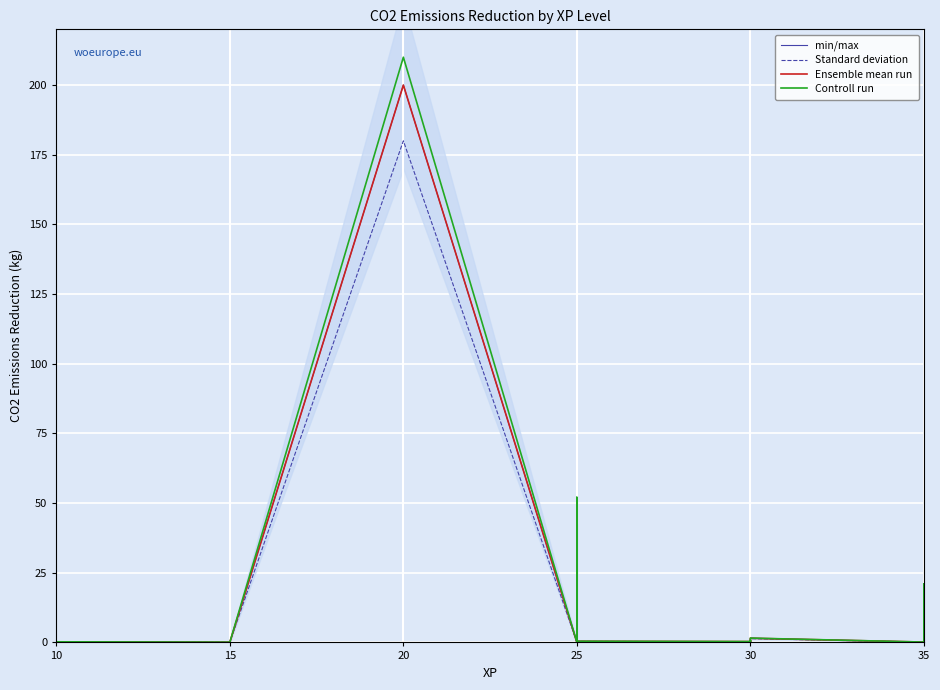

What is the value of the min/max point at the 19th from the left?

20.0